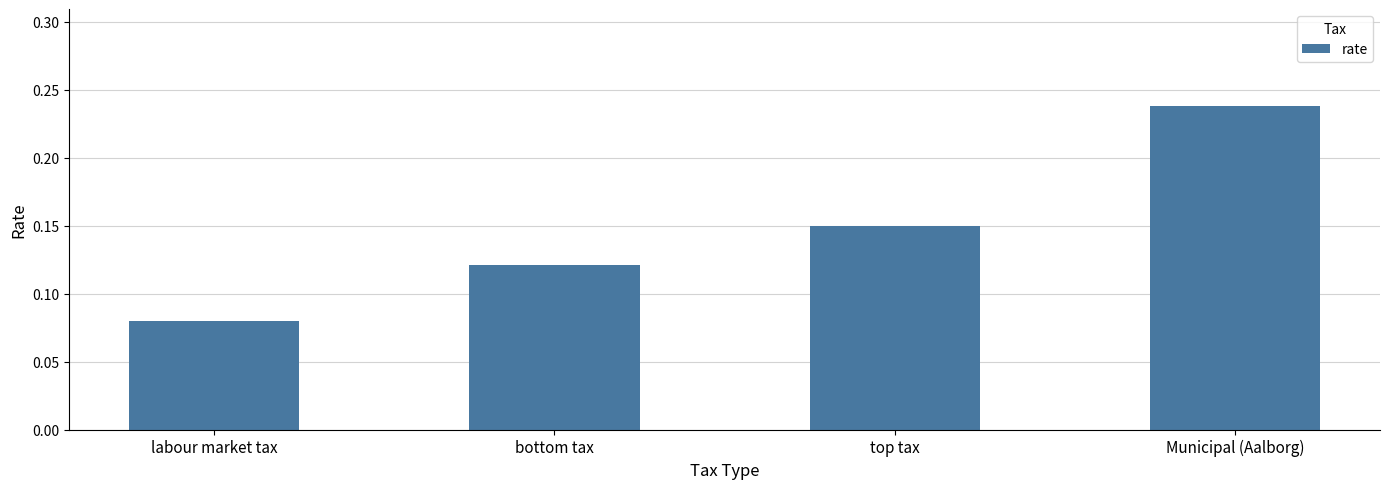

What position from the right is labour market tax?

4